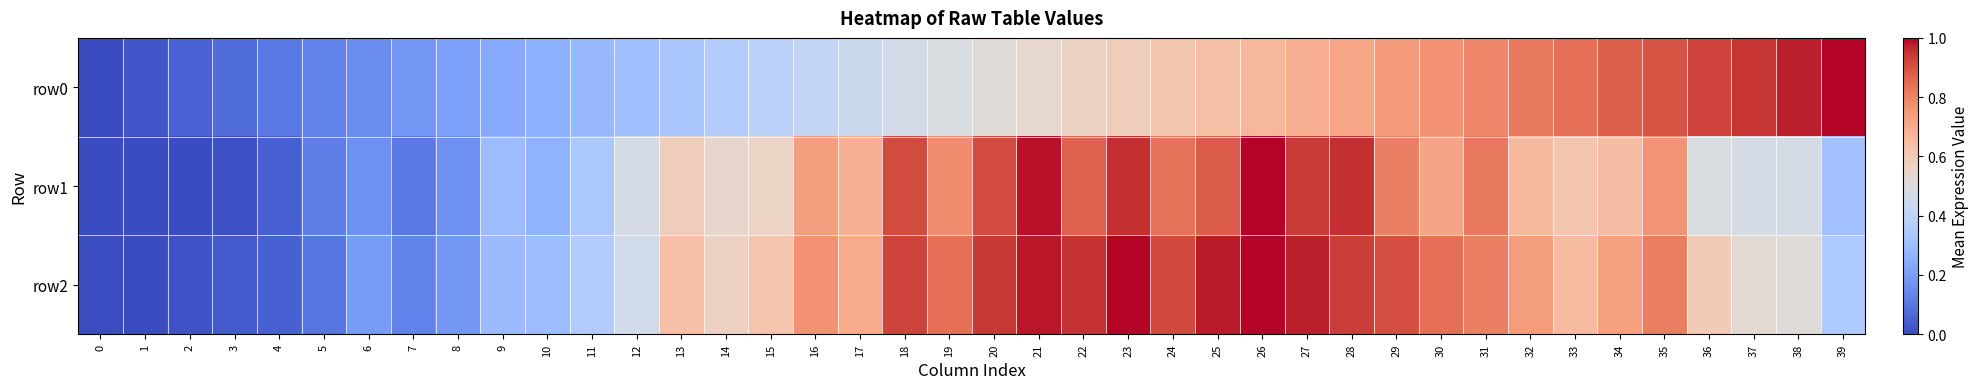

Reading right to left, list all the values displayed in this chart.

row0: 39=1.0	38=1.0	37=0.9	36=0.9	35=0.9	34=0.9	33=0.8	32=0.8	31=0.8	30=0.8	29=0.7	28=0.7	27=0.7	26=0.7	25=0.6	24=0.6	23=0.6	22=0.6	21=0.5	20=0.5	19=0.5	18=0.5	17=0.4	16=0.4	15=0.4	14=0.4	13=0.3	12=0.3	11=0.3	10=0.3	9=0.2	8=0.2	7=0.2	6=0.2	5=0.1	4=0.1	3=0.1	2=0.1	1=0.0	0=0.0
row1: 39=0.3	38=0.5	37=0.5	36=0.5	35=0.8	34=0.6	33=0.6	32=0.7	31=0.8	30=0.7	29=0.8	28=1.0	27=0.9	26=1.0	25=0.9	24=0.8	23=1.0	22=0.9	21=1.0	20=0.9	19=0.8	18=0.9	17=0.7	16=0.7	15=0.6	14=0.5	13=0.6	12=0.5	11=0.3	10=0.3	9=0.3	8=0.2	7=0.1	6=0.2	5=0.1	4=0.0	3=0.0	2=0.0	1=0.0	0=0.0
row2: 39=0.3	38=0.5	37=0.5	36=0.6	35=0.8	34=0.7	33=0.7	32=0.7	31=0.8	30=0.8	29=0.9	28=0.9	27=1.0	26=1.0	25=1.0	24=0.9	23=1.0	22=1.0	21=1.0	20=0.9	19=0.8	18=0.9	17=0.7	16=0.8	15=0.6	14=0.6	13=0.6	12=0.5	11=0.4	10=0.3	9=0.3	8=0.2	7=0.1	6=0.2	5=0.1	4=0.0	3=0.0	2=0.0	1=0.0	0=0.0